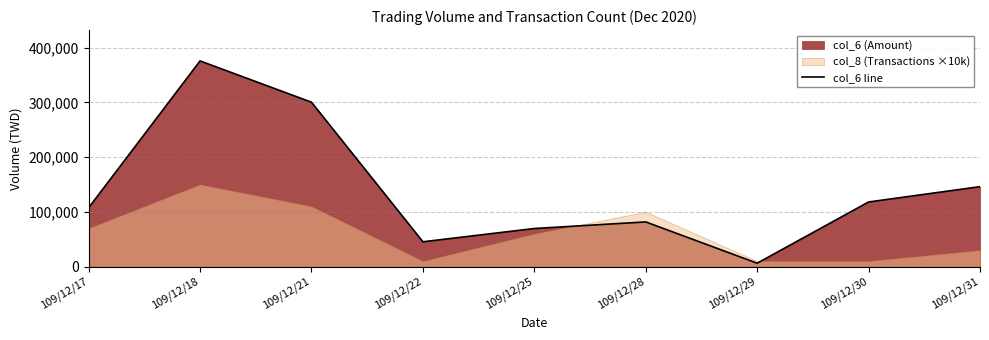

What is the change in value from 109/12/18 to 109/12/21?

-75410